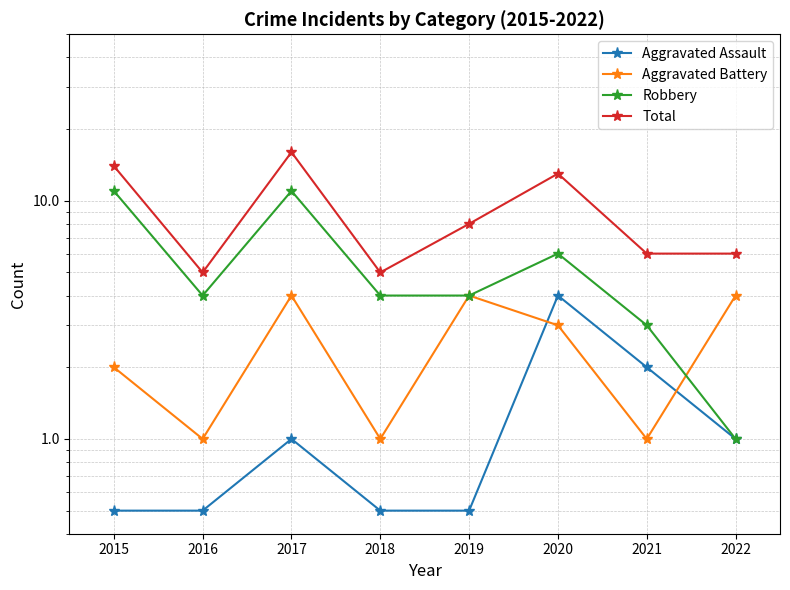

Between which two adjacent categories do Robbery and Aggravated Battery first intersect?

2021 and 2022